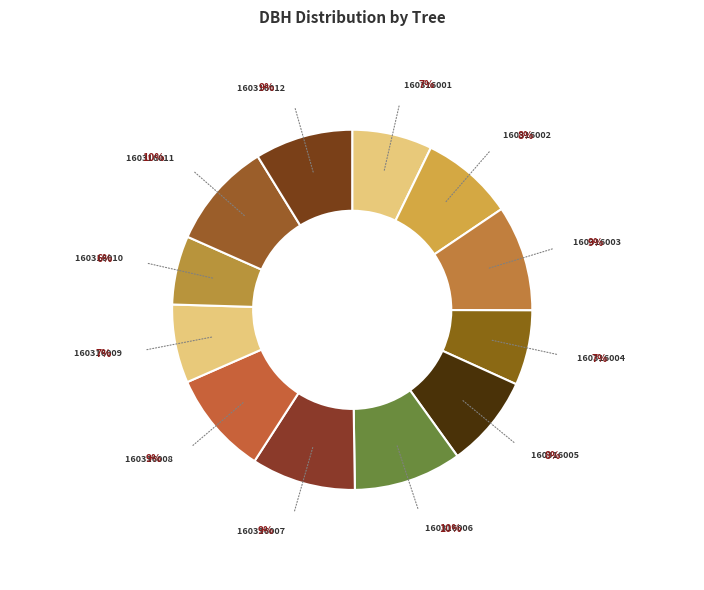

How many segments does this pie chart have?

12